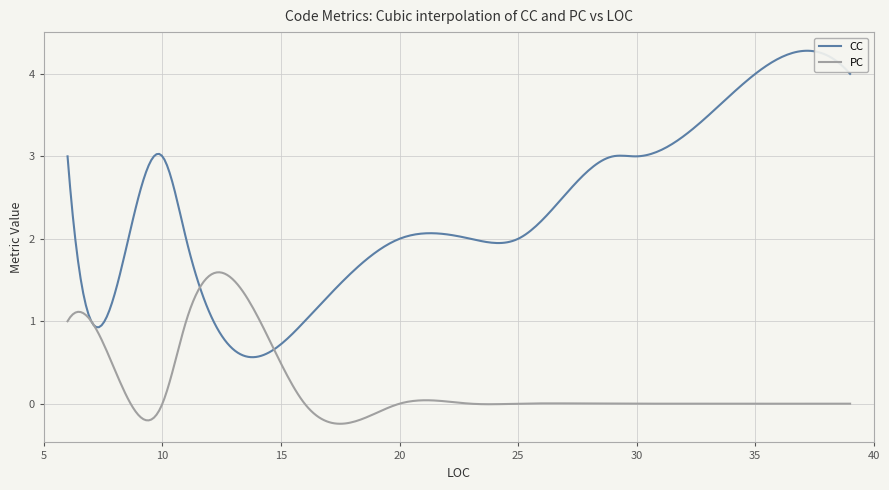

Which series has the largest total across all categories?

CC